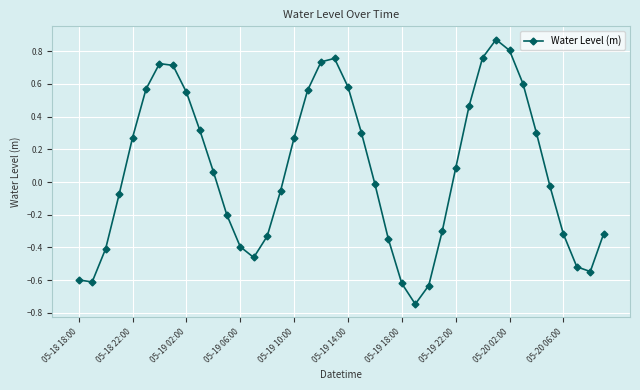

What is the difference between the maximum and second lowest values?

1.5